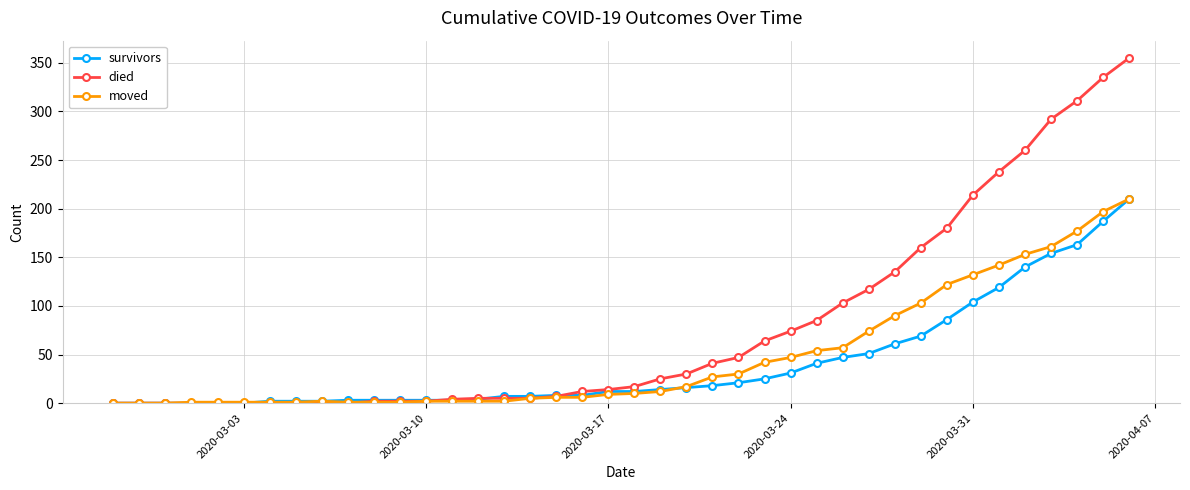

Count the number of data series in this chart.

3